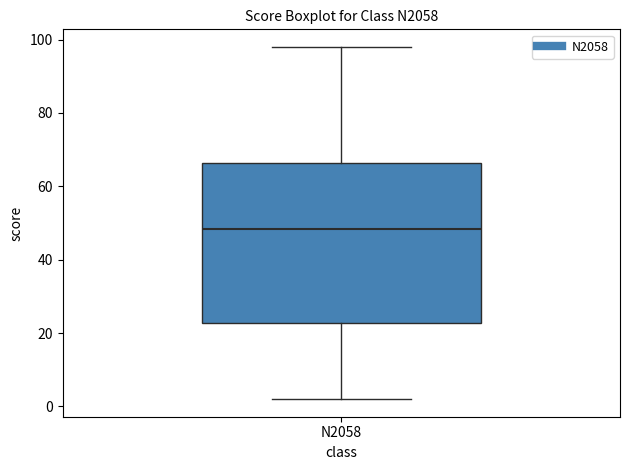

Transcribe this box plot: give where the median line is, the range the box spans, and where the two whiskers end, as read against the y-axis. The values are not printed on the chart, so give them approximately, as read against the axis.

median 48, box 22 to 66, whiskers 2 to 98